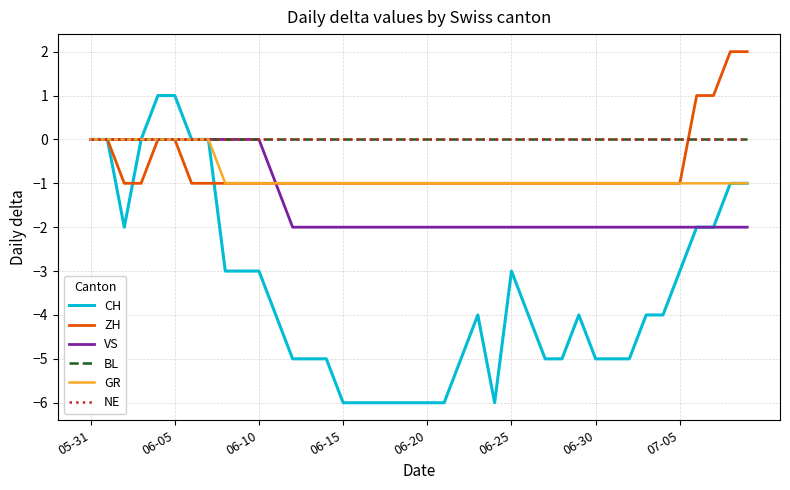

True or false: VS and NE intersect in this chart.

False